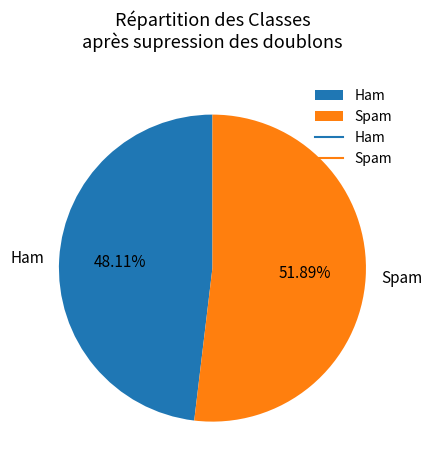

Do Spam and Ham together represent more than half of the pie?

Yes